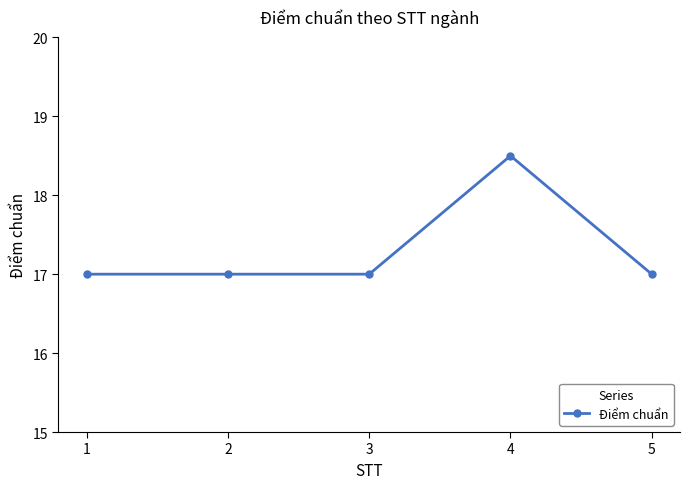

True or false: there are more than 2 points higher than both neighbors.

False